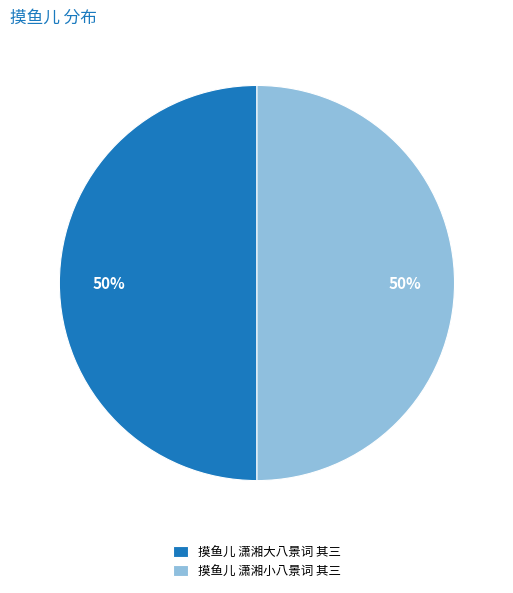

True or false: 摸鱼儿 潇湘小八景词 其三 accounts for 55% of the total.

False